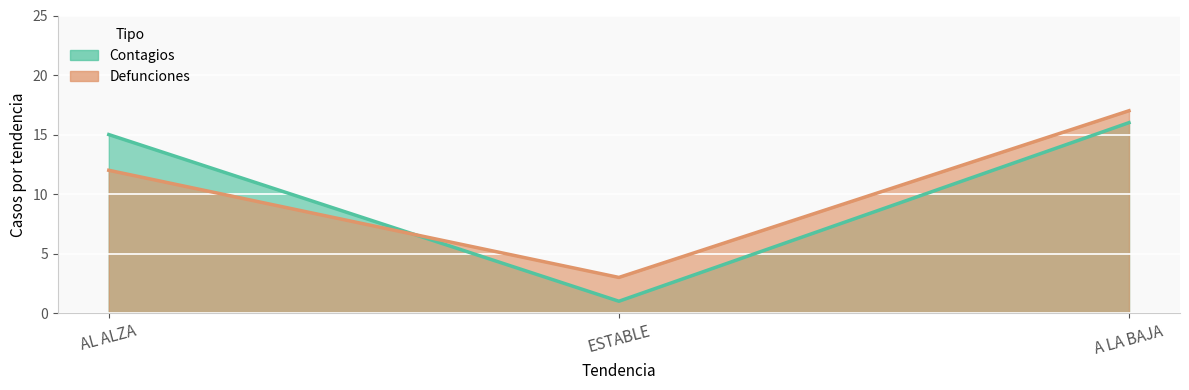

At which category does the chart reach its peak across all series?

A LA BAJA